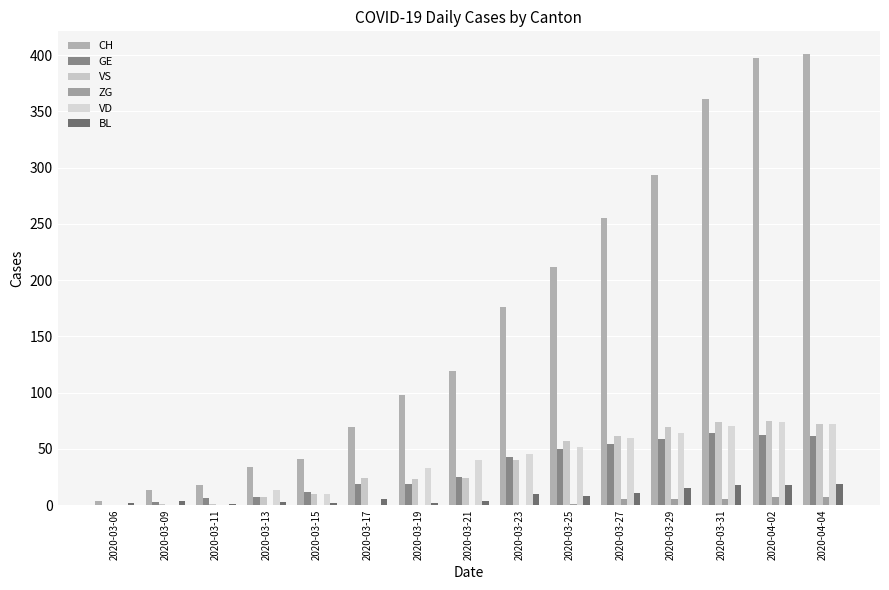

What is the label of the 14th bar from the right?

2020-03-09